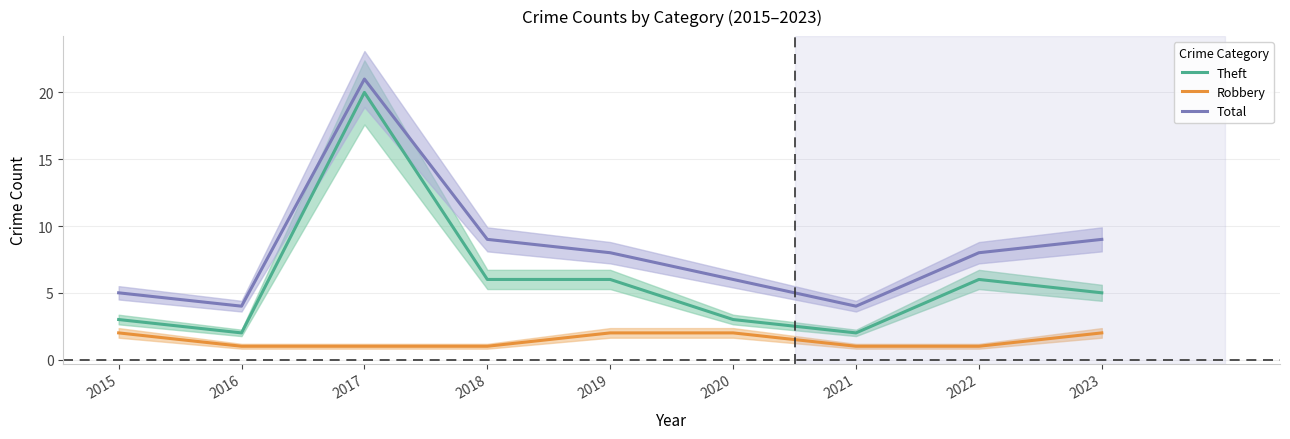

In Theft, how many points are lower than both neighbors (excluding endpoints)?

2